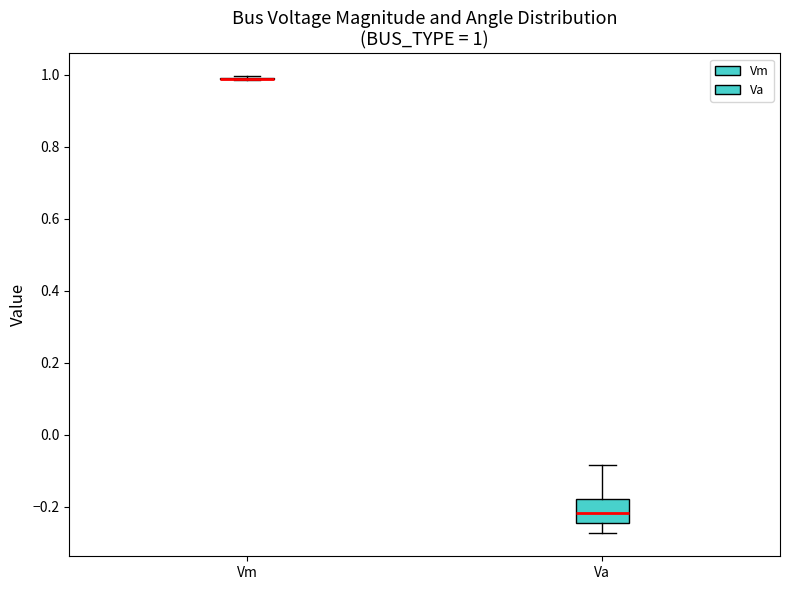

Which box is the tallest, from its lower edge to its upper edge?

Va